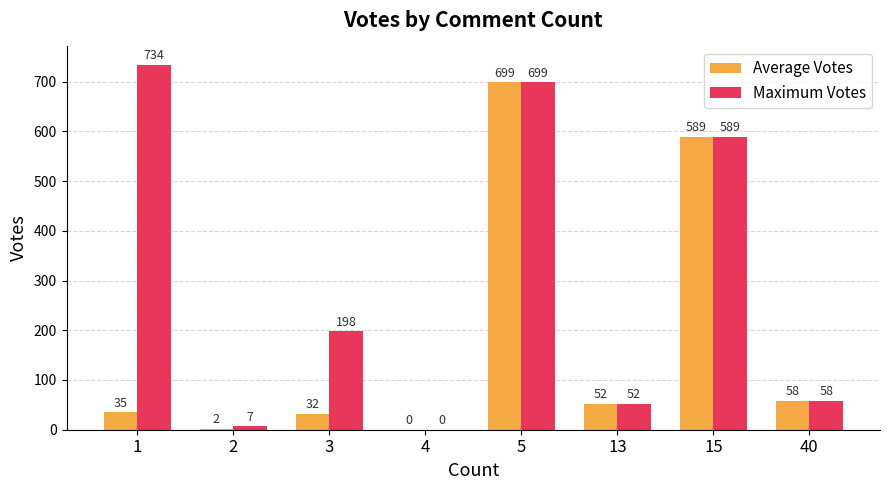

What is the sum of the Maximum Votes values at 2 and 5?

706.0